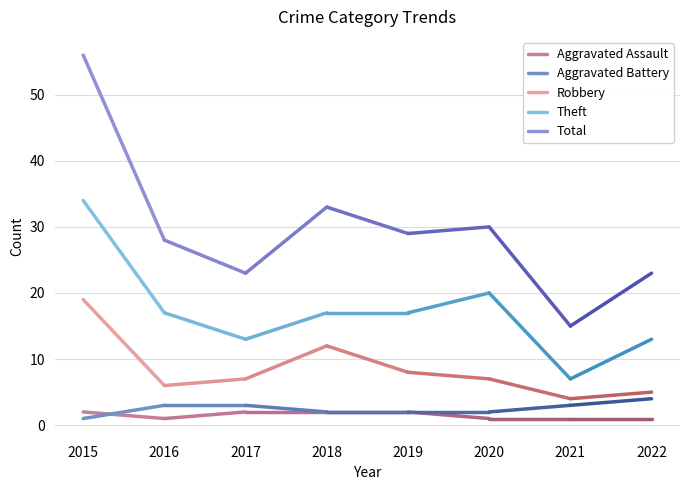

At which category is the sum across all series the highest?

2015